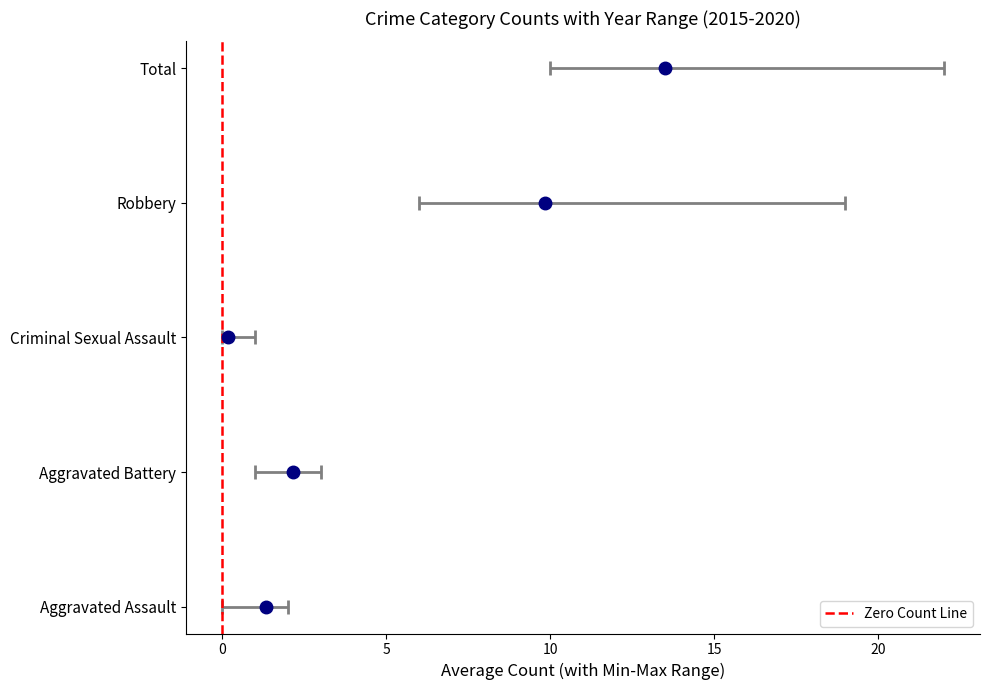

The chart shows a value of 1 at 0. True or false?

False